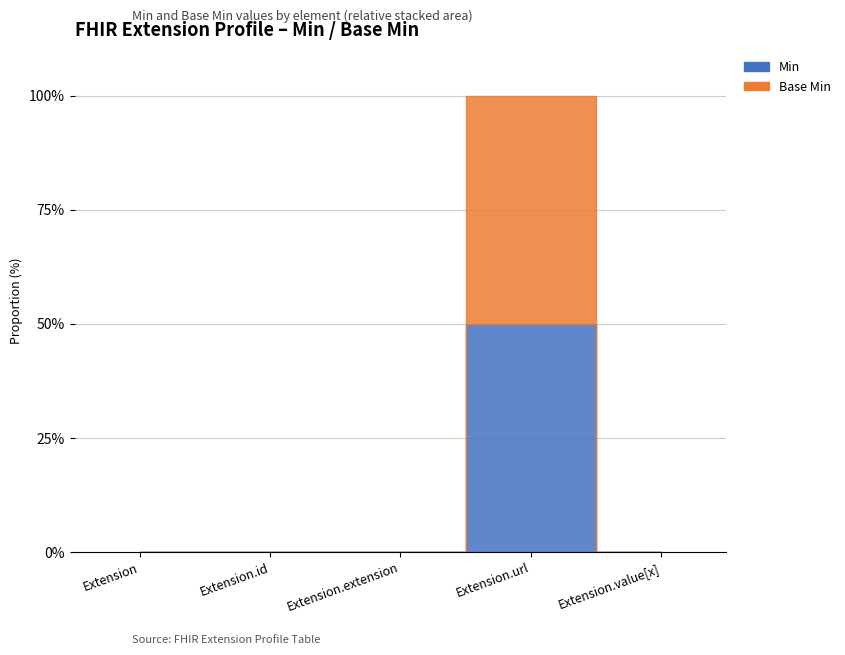

Reading left to right, transcribe all the data shown in this chart.

Min: Extension=0	Extension.id=0	Extension.extension=0	Extension.url=1	Extension.value[x]=0
Base Min: Extension=0	Extension.id=0	Extension.extension=0	Extension.url=1	Extension.value[x]=0